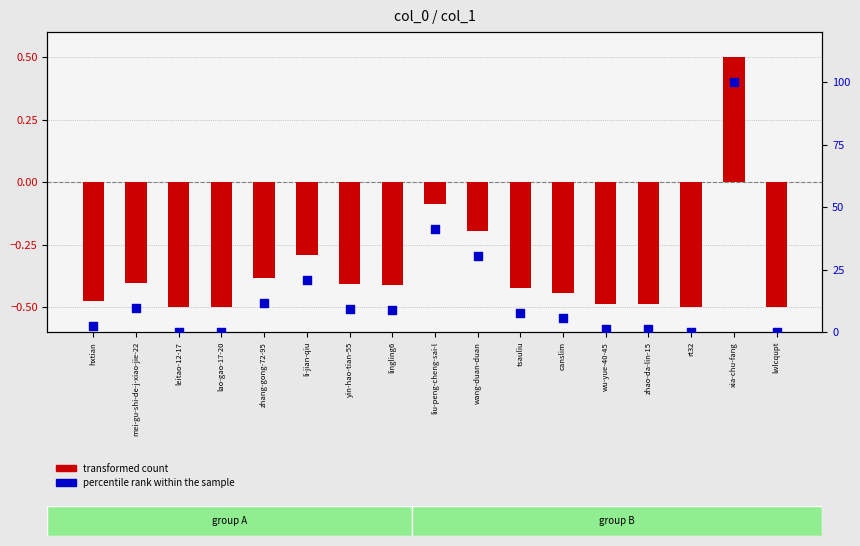

Which series has the widest spread of Y values?

percentile rank within the sample